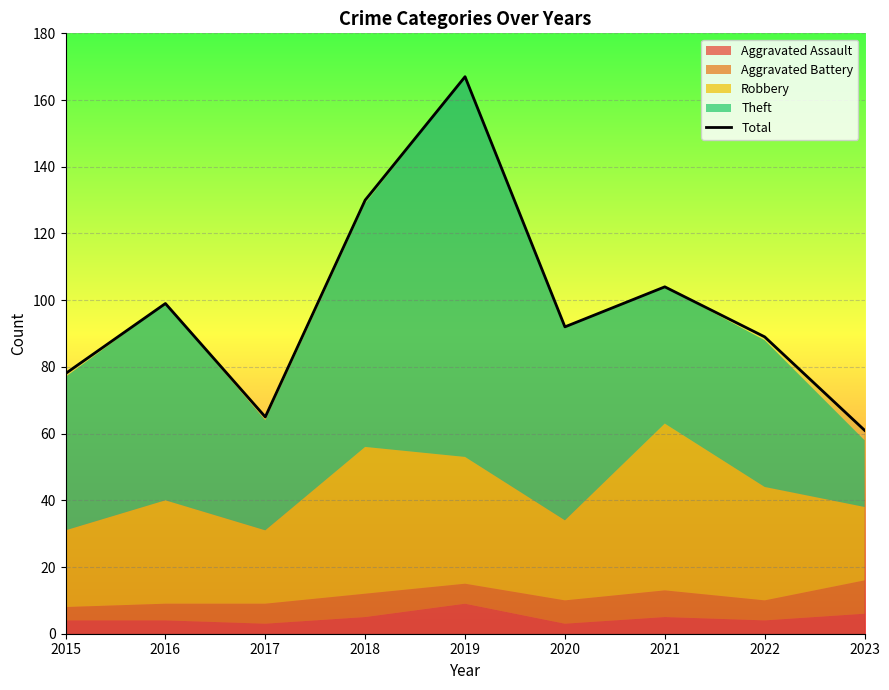

What is the difference between the maximum and minimum values?

106